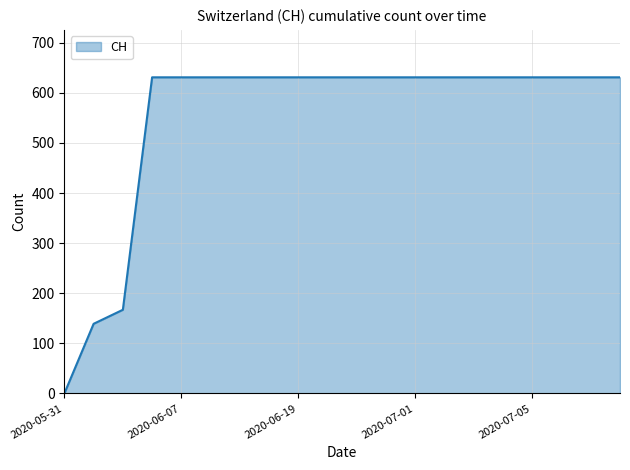

How many lines are shown in the chart?

1